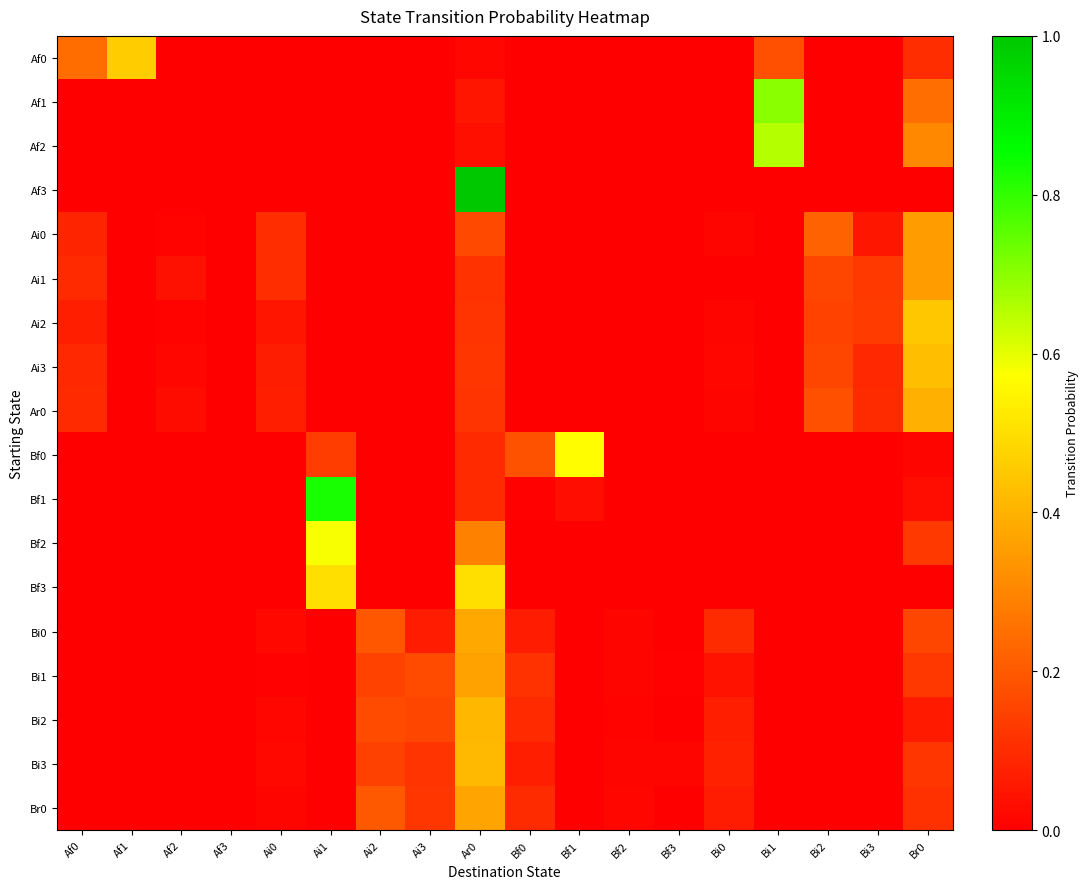

Between Ar0 and Br0, which is larger?

Br0